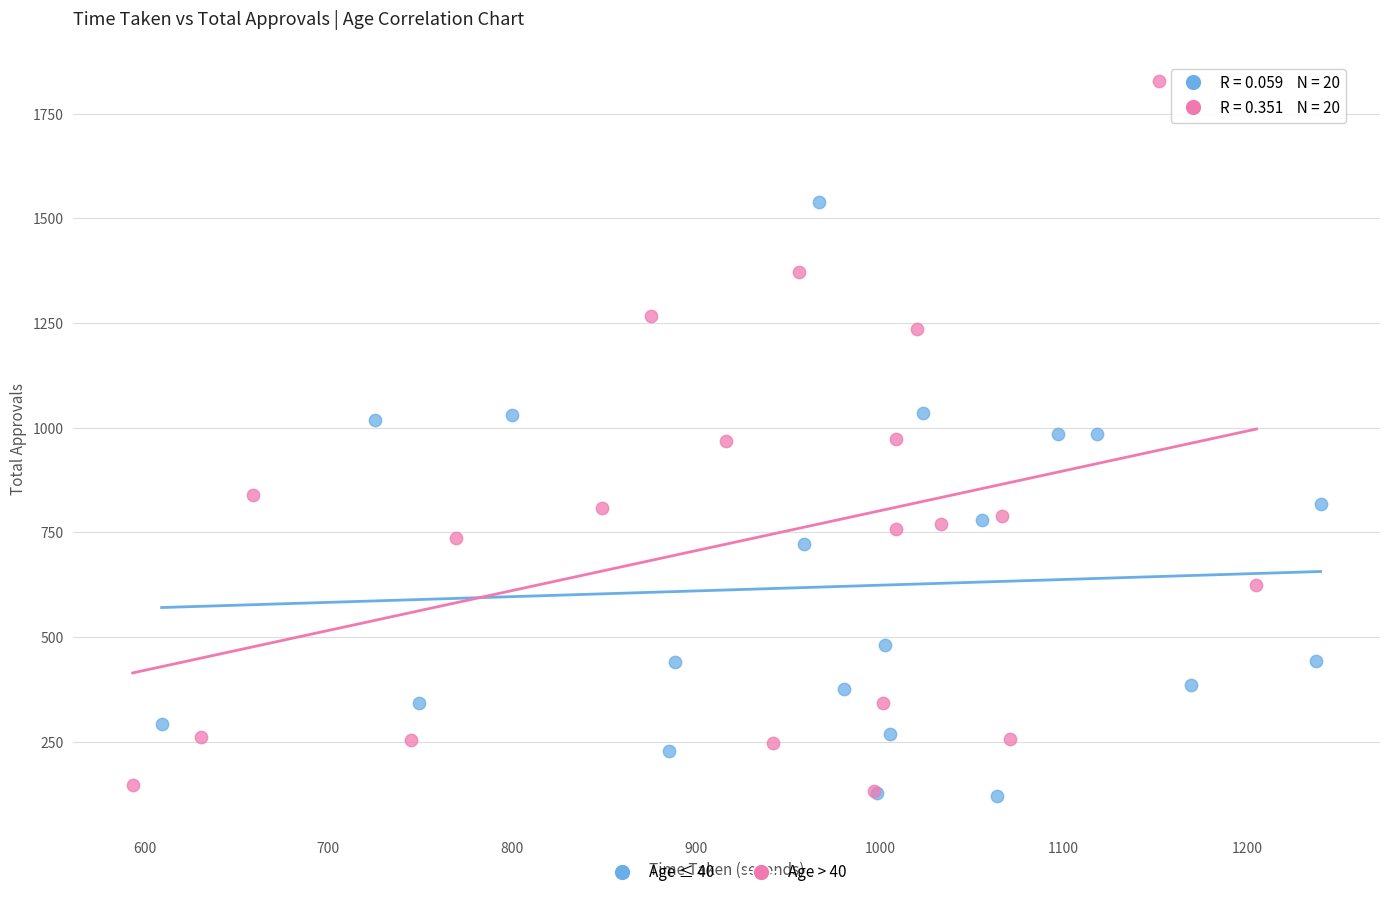

Which series reaches the maximum Y coordinate?

Age > 40